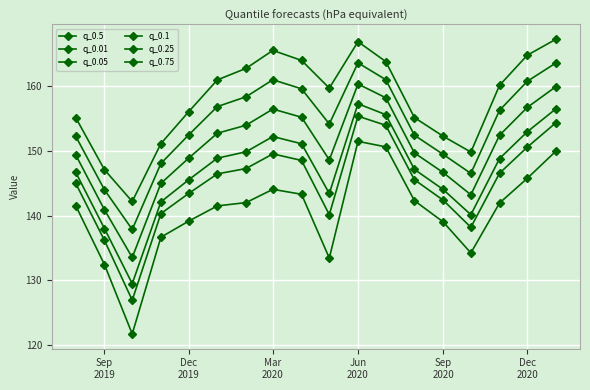

Is this an area chart (filled region under the line)?

No